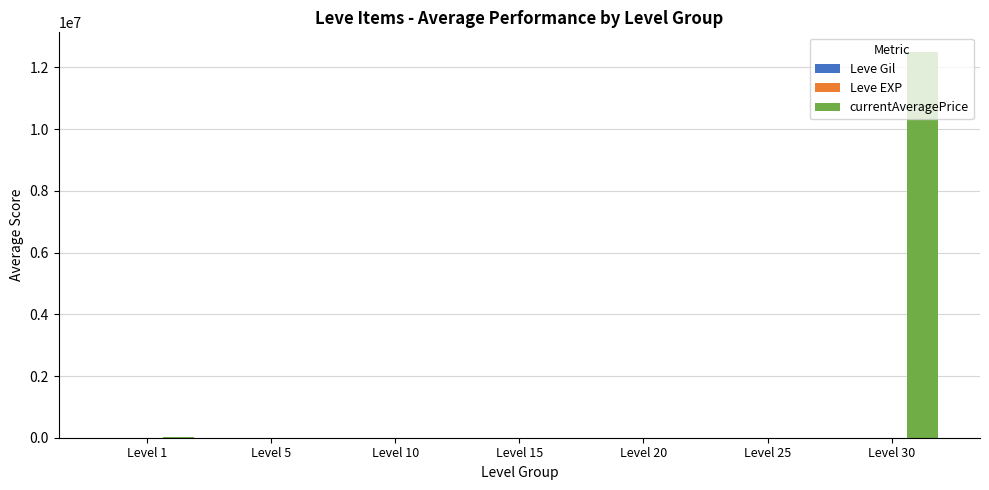

What is the maximum value shown in the chart?

12511112.0